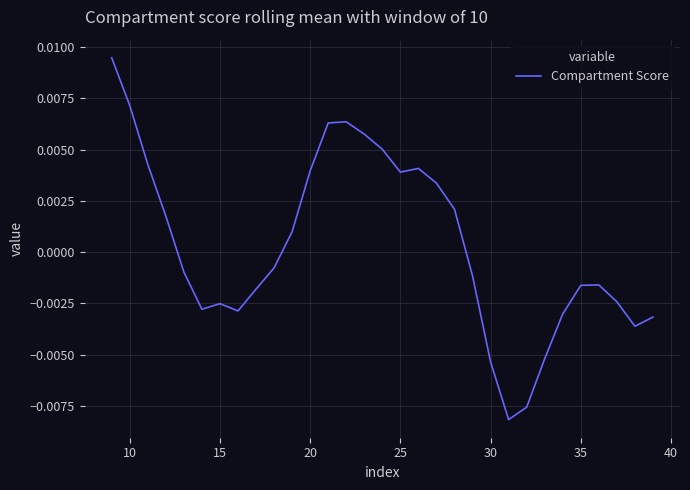

Count the number of values greater than 0.

14